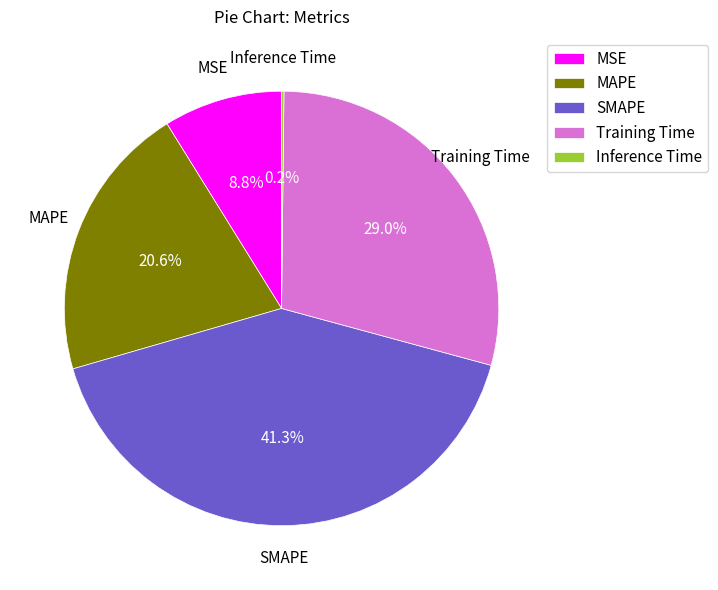

Approximately how many times larger is the value at MSE compared to MAPE?

0.4